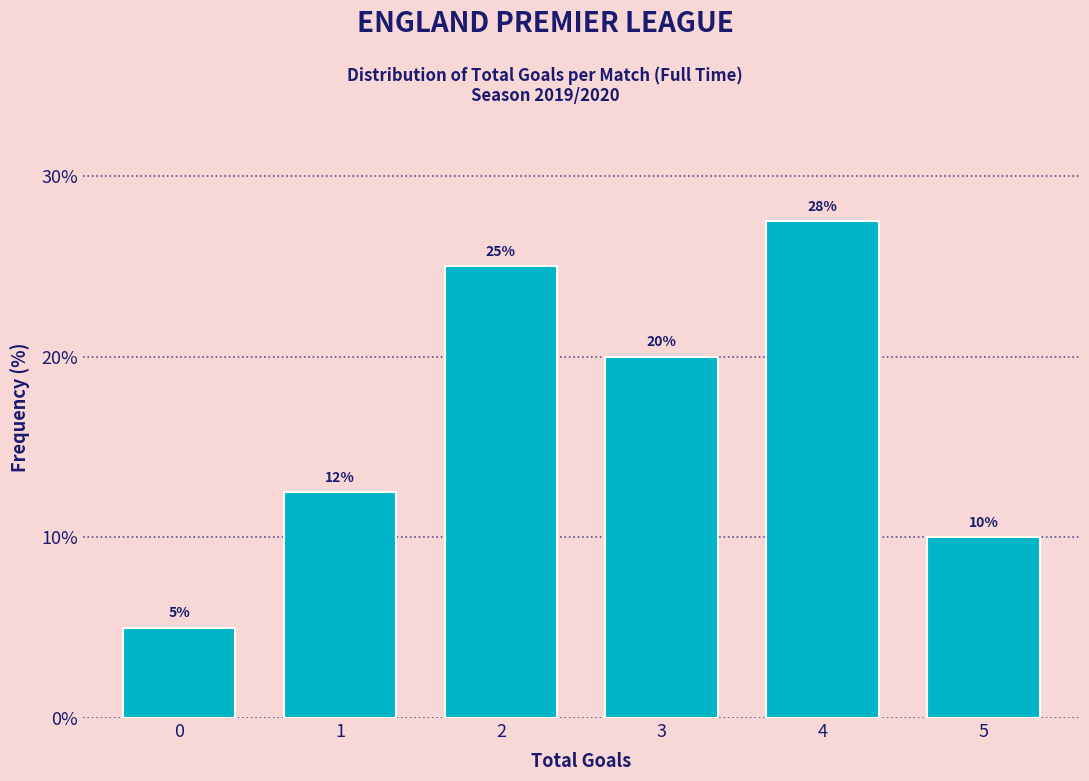

True or false: the data shows 6.8 at 0.

False